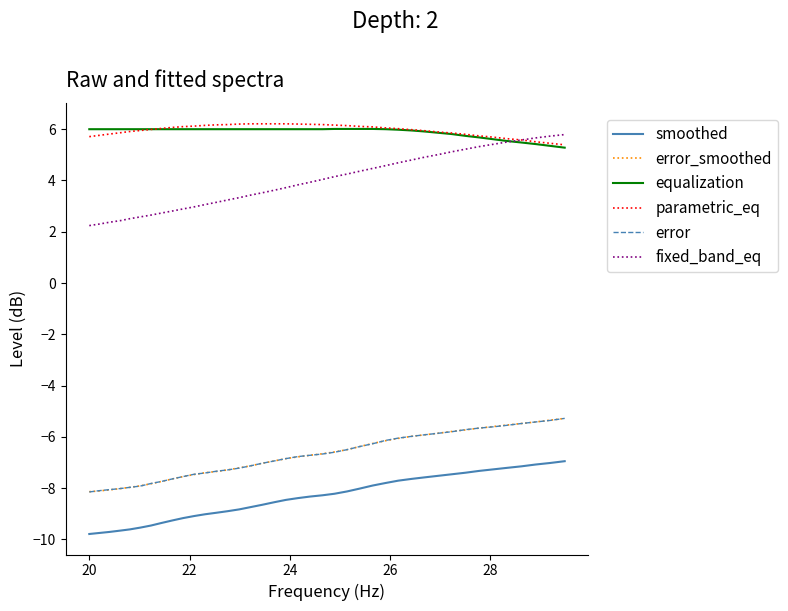

What is the greatest value displayed?

6.2